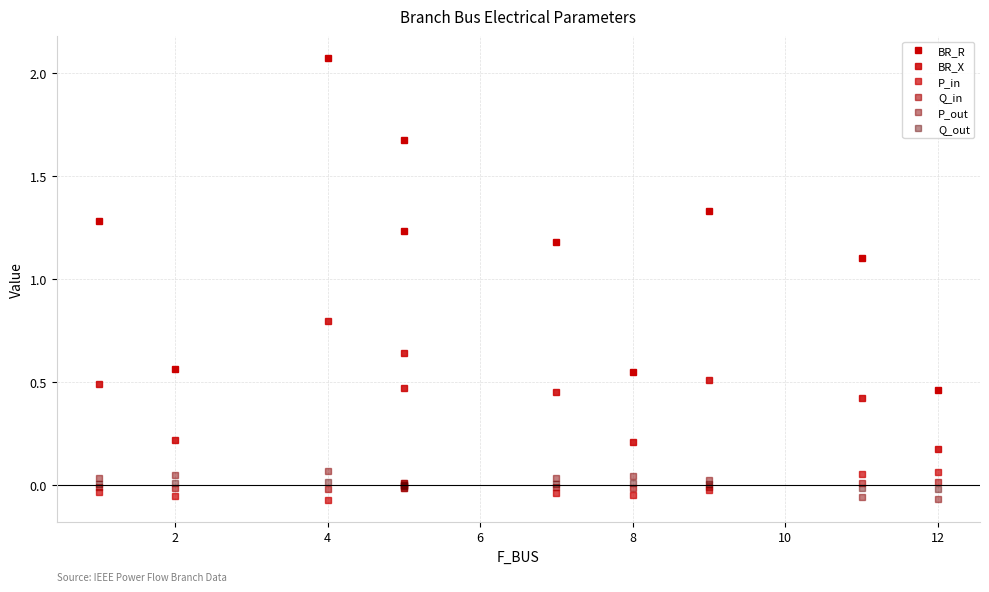

True or false: BR_X and P_in cross at least once.

False